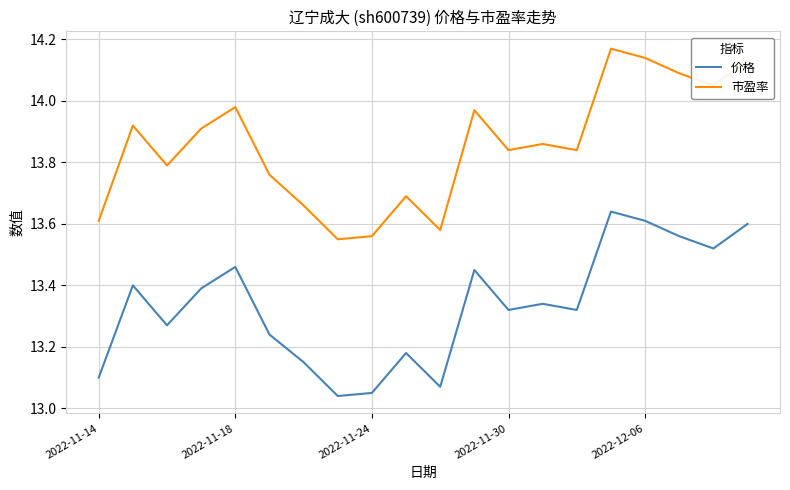

Which series has the largest range (max minus min)?

市盈率